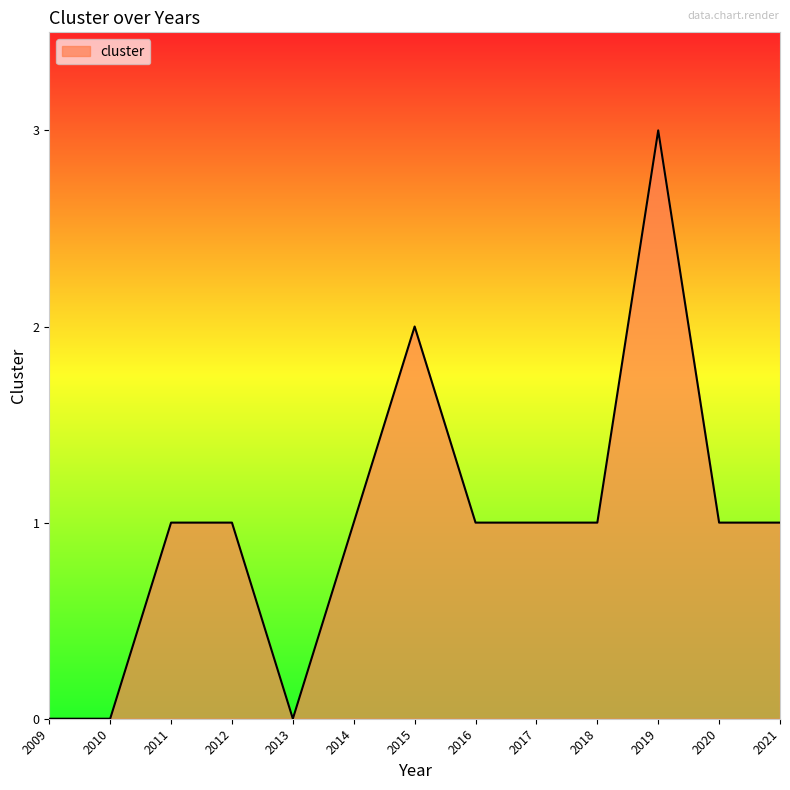

Reading left to right, list all the values displayed in this chart.

0	0	1	1	0	1	2	1	1	1	3	1	1